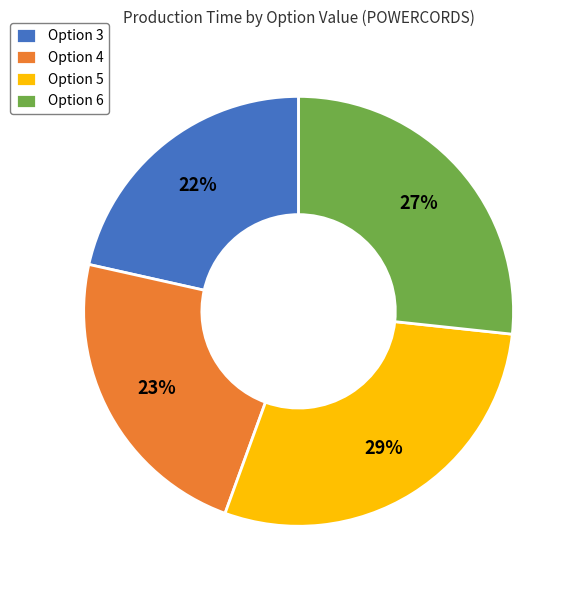

To the nearest percent, what is the difference between the Option 6 and Option 5 slice percentages?

2%